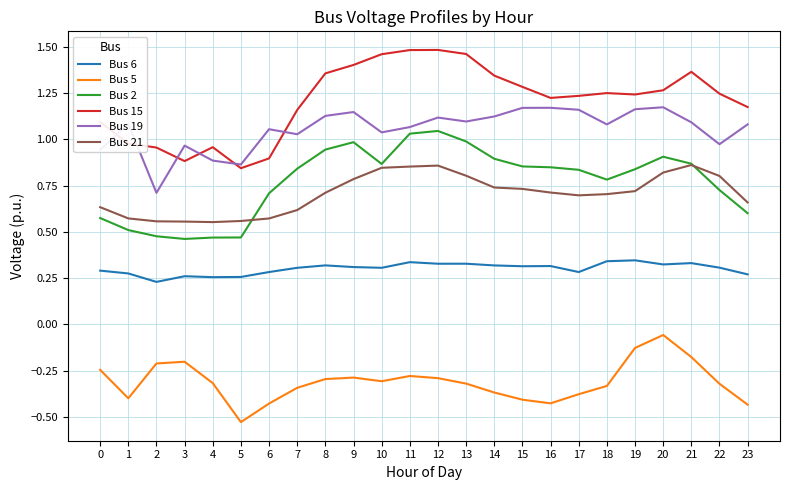

Which series has the largest range (max minus min)?

Bus 15